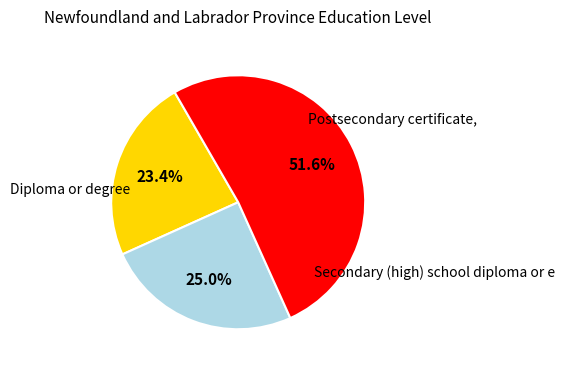

Does any single category account for the majority?

Yes